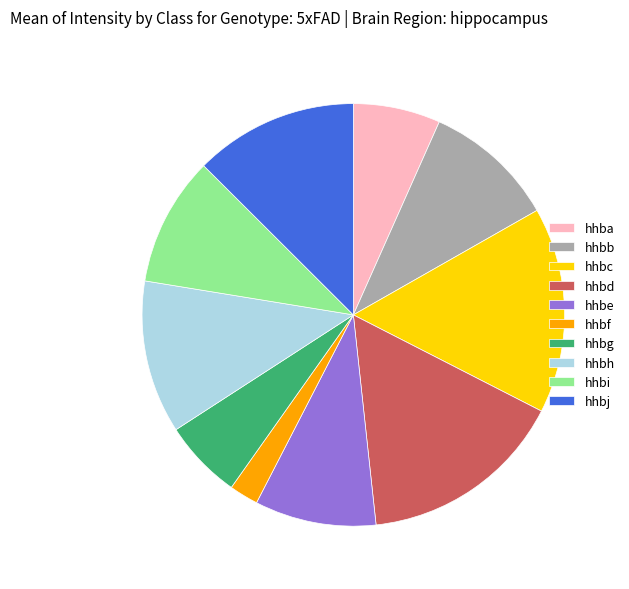

Do hhba and hhbf together represent more than half of the pie?

No